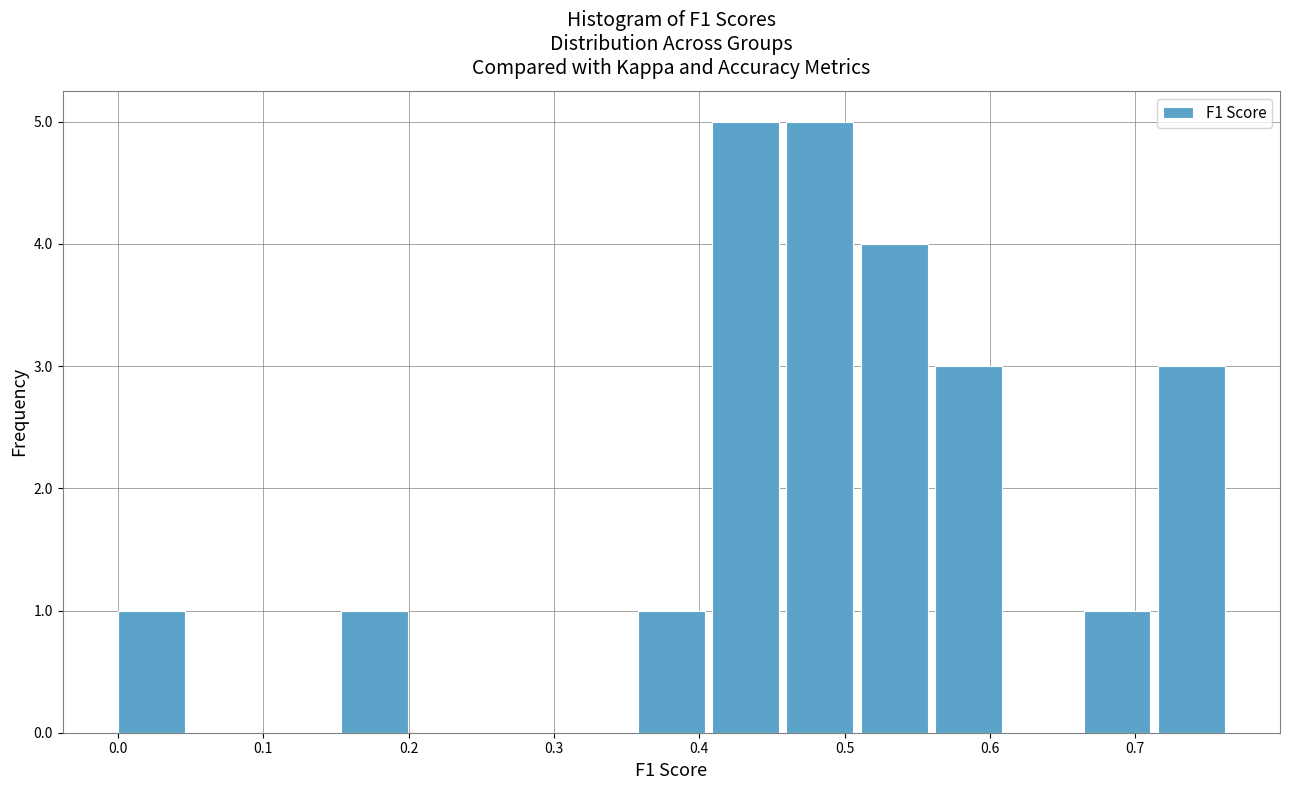

How tall is the bar that spans 0.00 to 0.05 on the x-axis? Neither the bar edges nor the heights are printed on the chart, so give them approximately, as read against the axes.

1